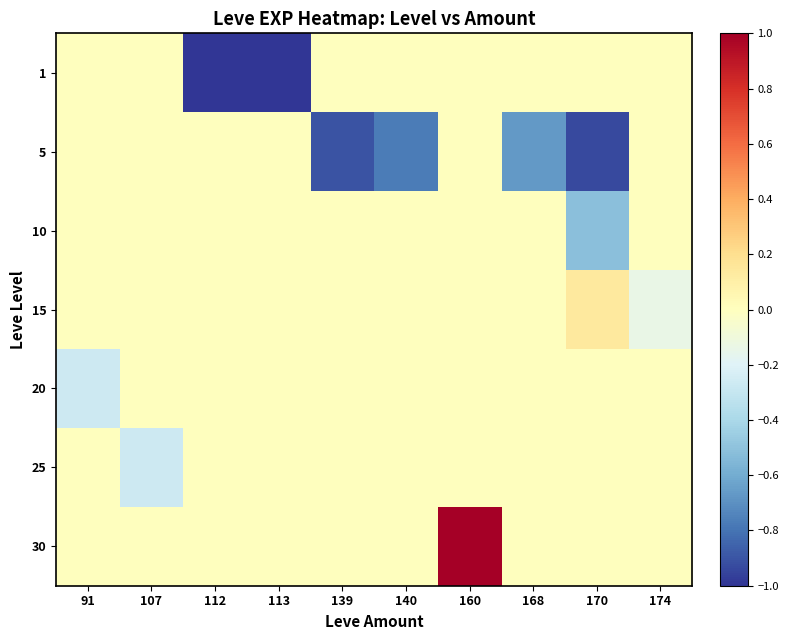

At which category is the sum across all series the highest?

160